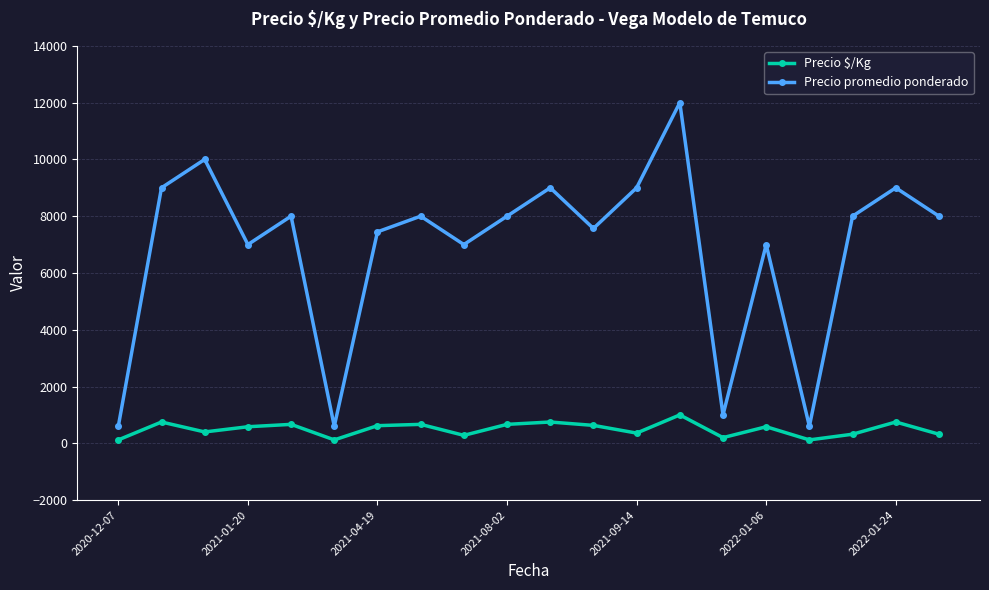

What is the difference between the second highest and minimum values in the Precio promedio ponderado series?

9400